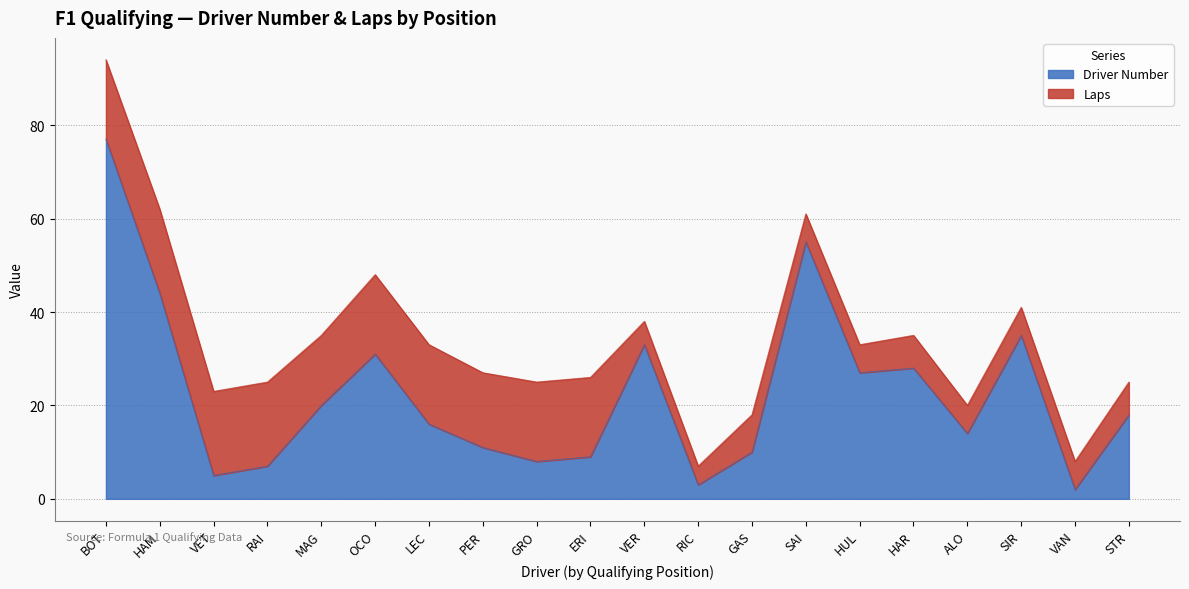

True or false: the data shows 96 at SAI.

False